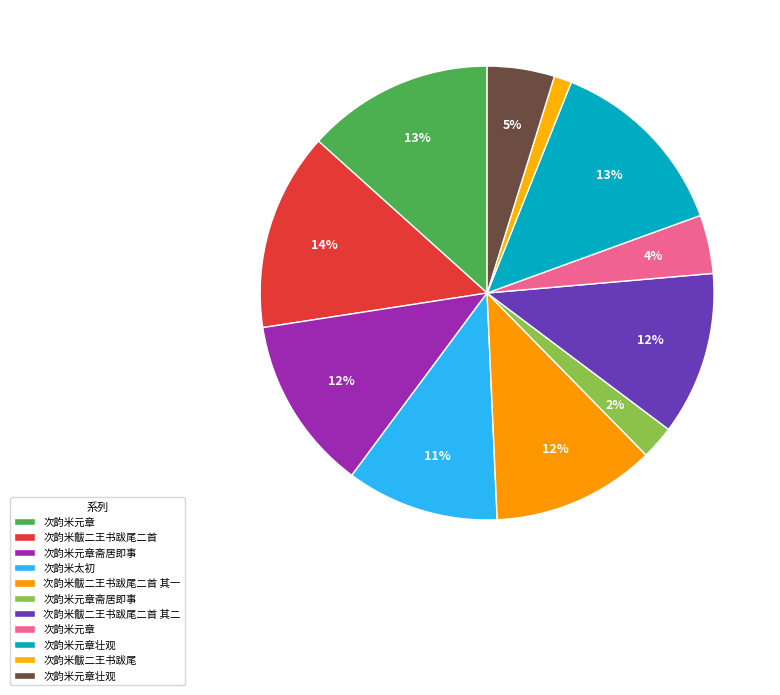

How many segments does this pie chart have?

11